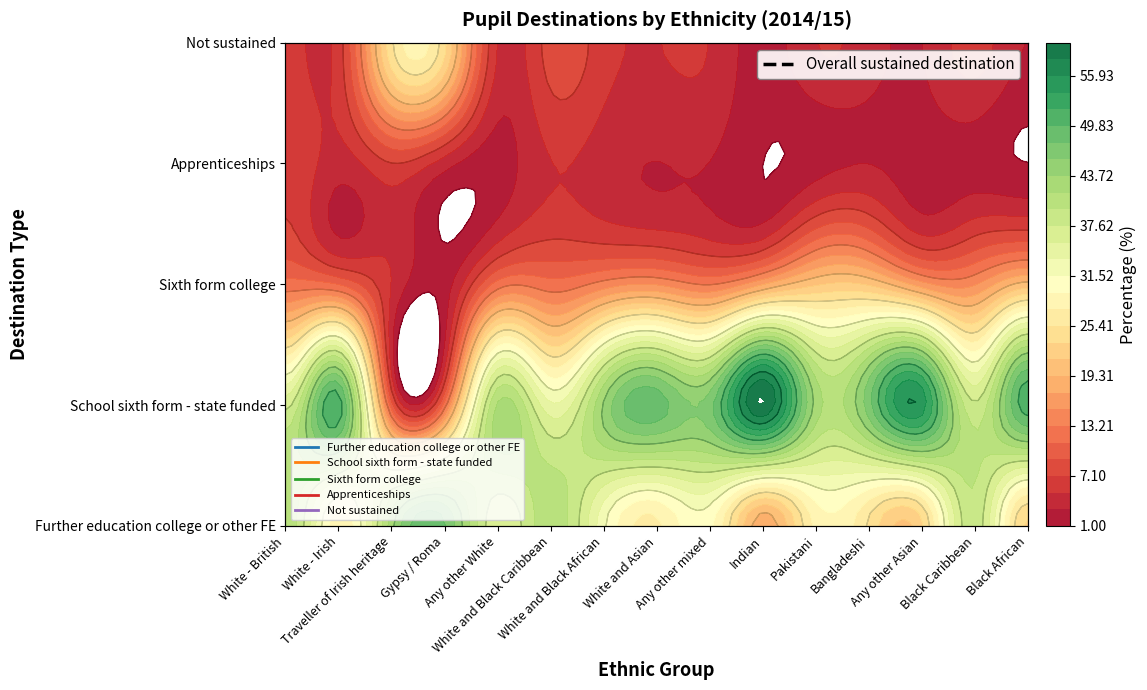

Between Any other White and White and Asian, which is larger?

White and Asian